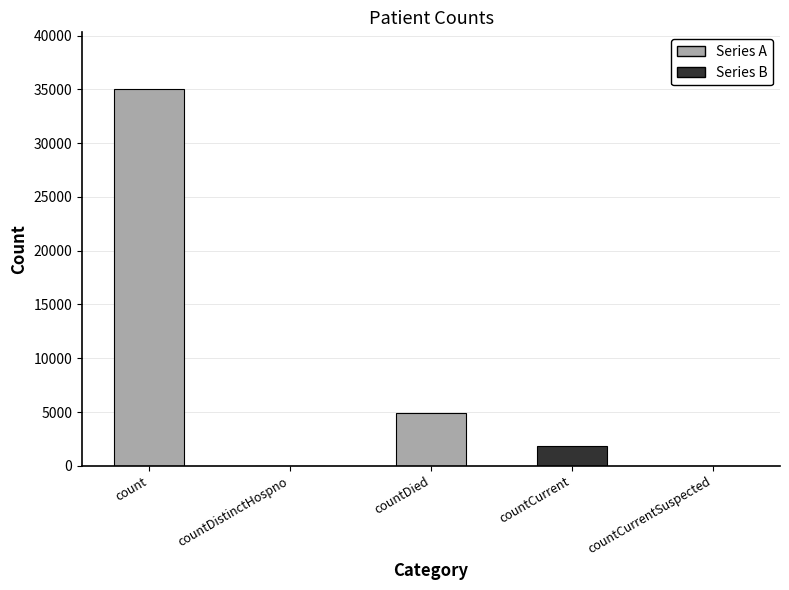

Reading right to left, what are all the values shown in this chart?

countCurrentSuspected=0	countCurrent=1793	countDied=4916	countDistinctHospno=0	count=35051